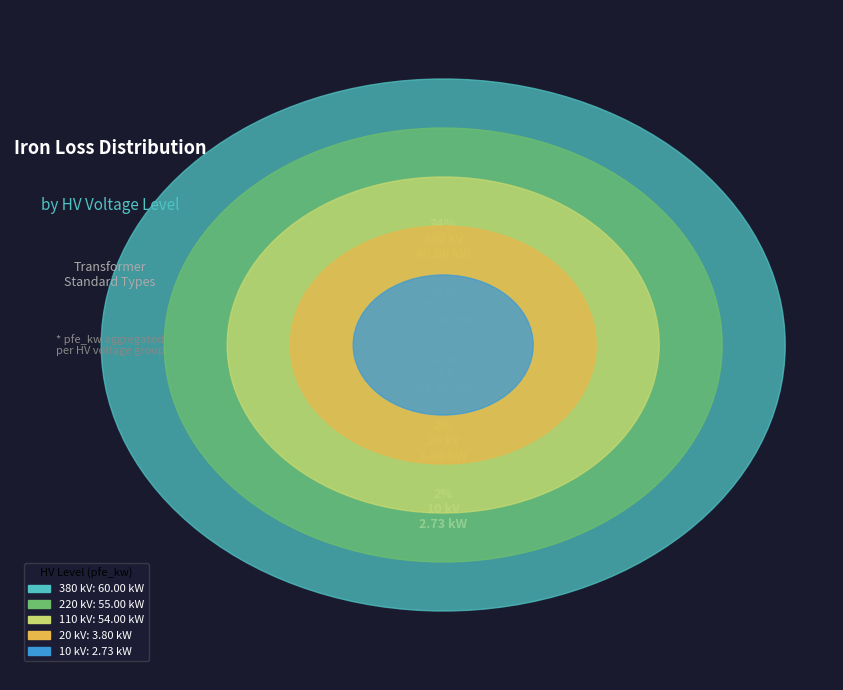

True or false: 20 kV accounts for 2% of the total.

True